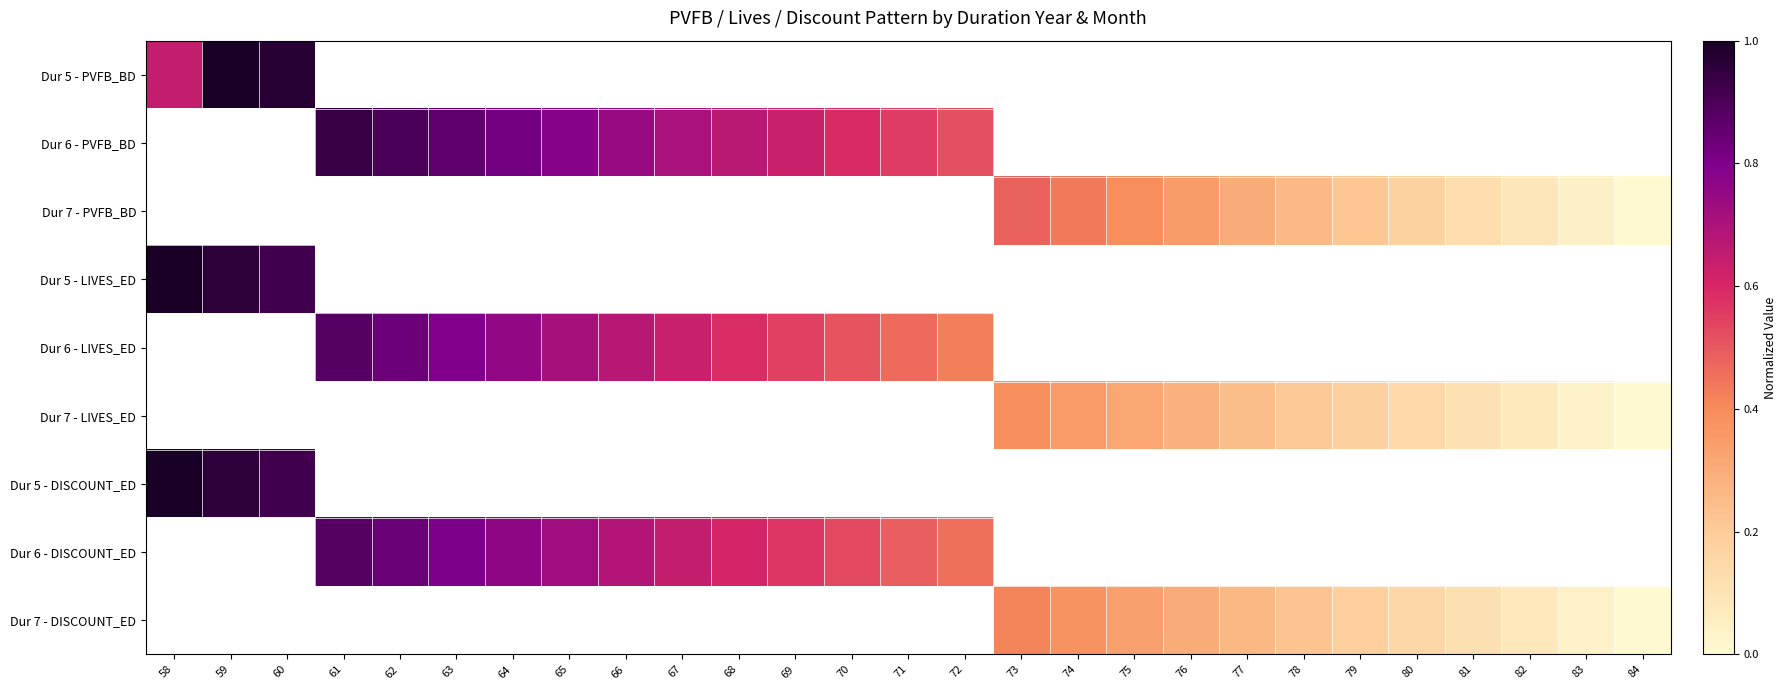

Which category has the highest value in the Dur 5 - DISCOUNT_ED series?

58